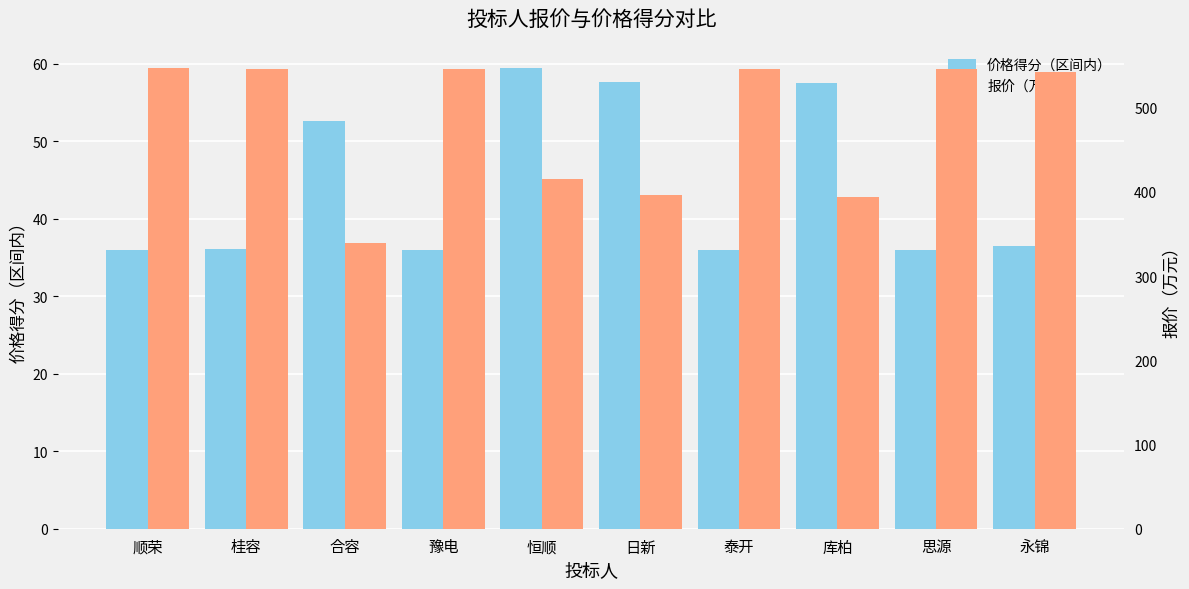

What is the value of the 报价（万元） bar at the 10th from the left?

542.3